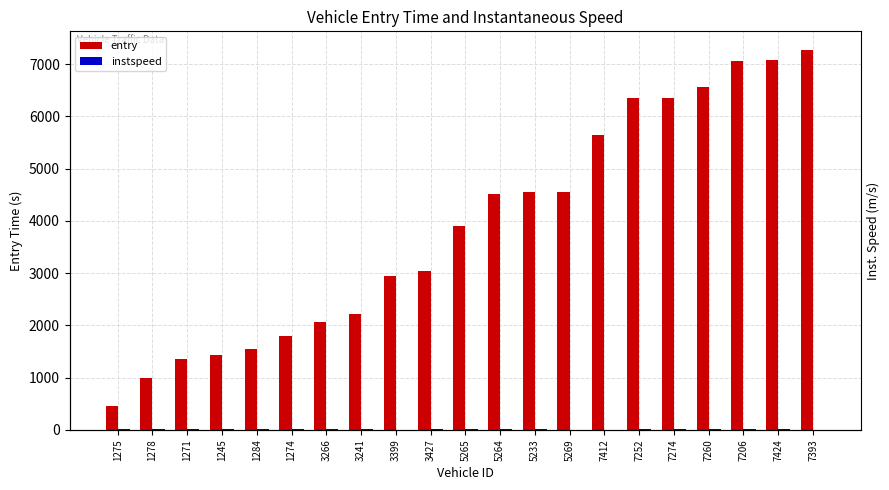

Reading left to right, what are all the values shown in this chart?

entry: 1275=463.1	1278=992.0	1271=1359.2	1245=1433.0	1284=1545.3	1274=1804.1	3266=2060.0	3241=2210.2	3399=2944.0	3427=3035.0	5265=3894.4	5264=4511.7	5233=4548.0	5269=4550.0	7412=5641.0	7252=6350.0	7274=6352.0	7260=6559.0	7206=7060.7	7424=7083.0	7393=7263.0
instspeed: 1275=12.4	1278=13.0	1271=13.8	1245=13.5	1284=12.5	1274=10.7	3266=14.4	3241=12.6	3399=5.0	3427=10.1	5265=13.9	5264=13.1	5233=11.5	5269=5.0	7412=5.0	7252=9.9	7274=9.3	7260=14.9	7206=14.7	7424=13.0	7393=5.0